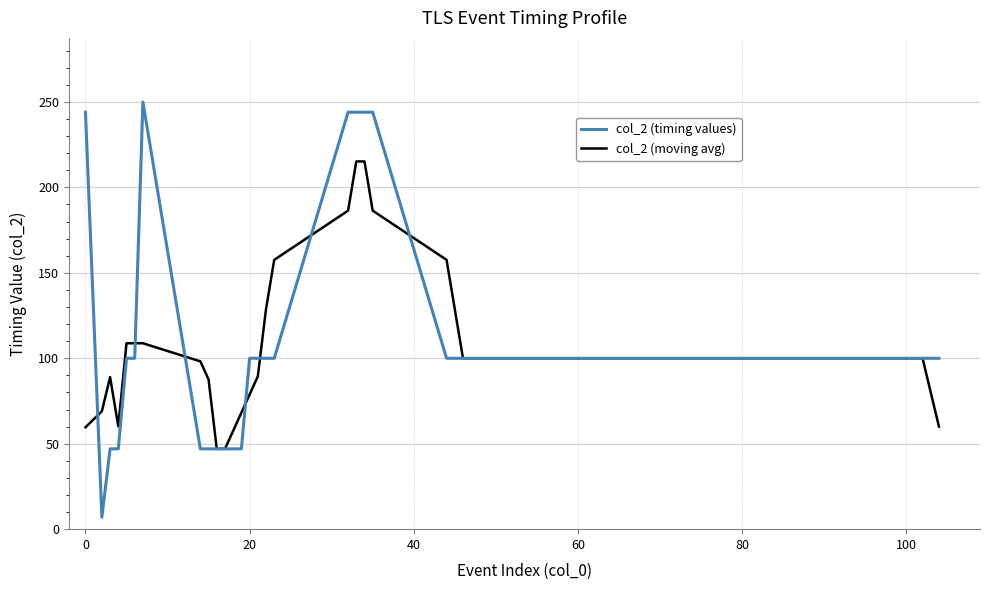

Which series has the widest spread of values?

col_2 (timing values)